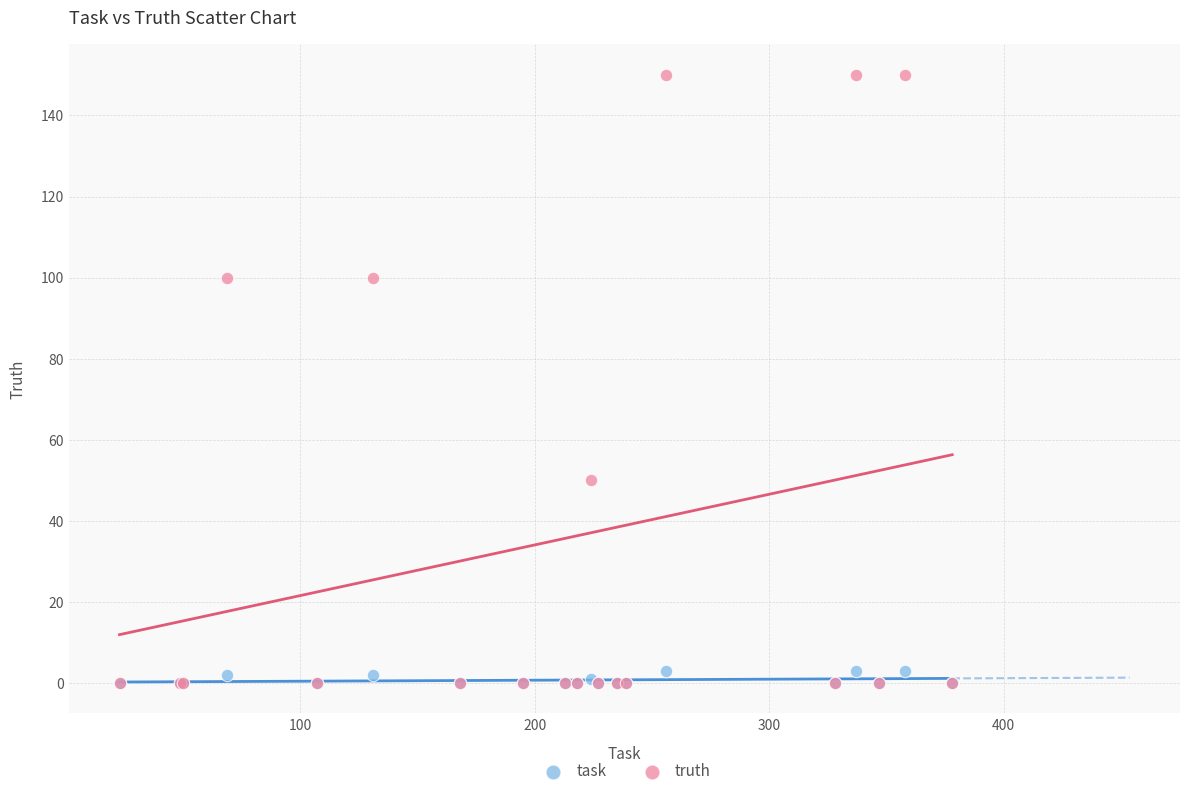

Which series has the largest Y range (max minus min)?

truth